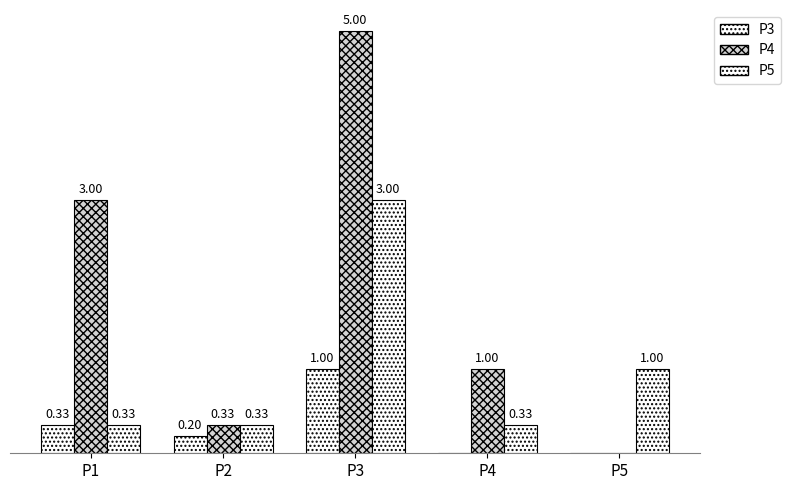

Are the bars grouped side by side (vs. stacked)?

Yes